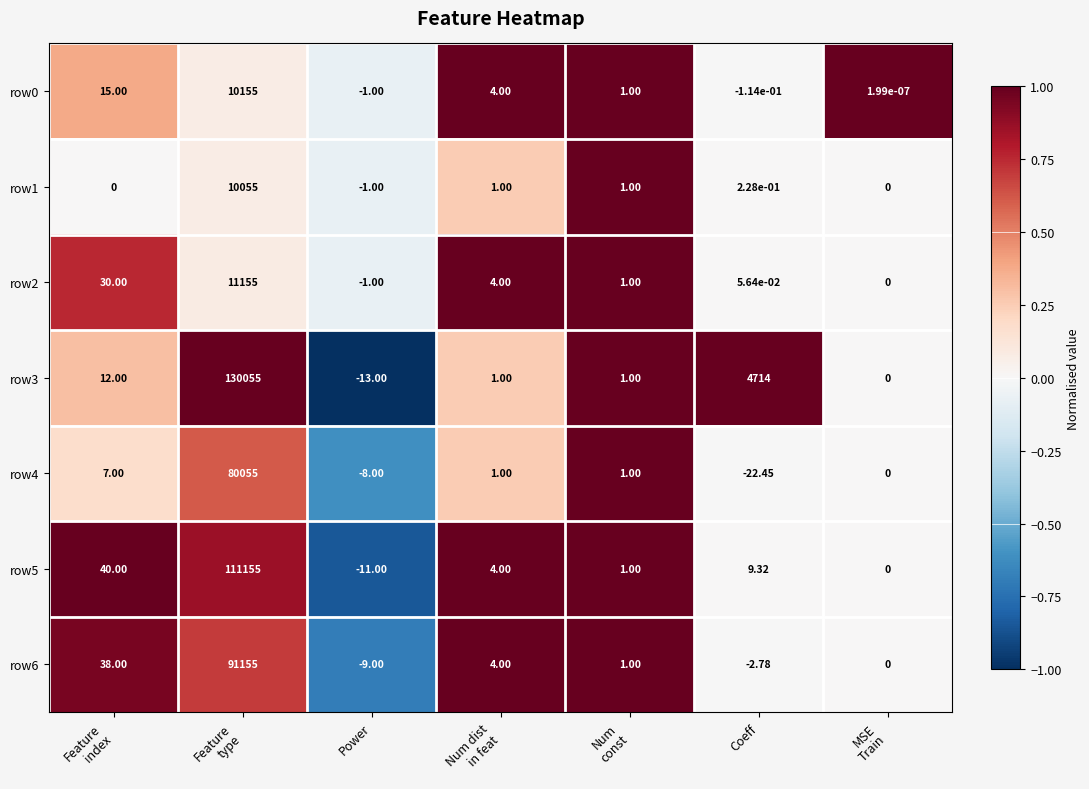

Which label corresponds to the smallest value in the chart?

Coeff